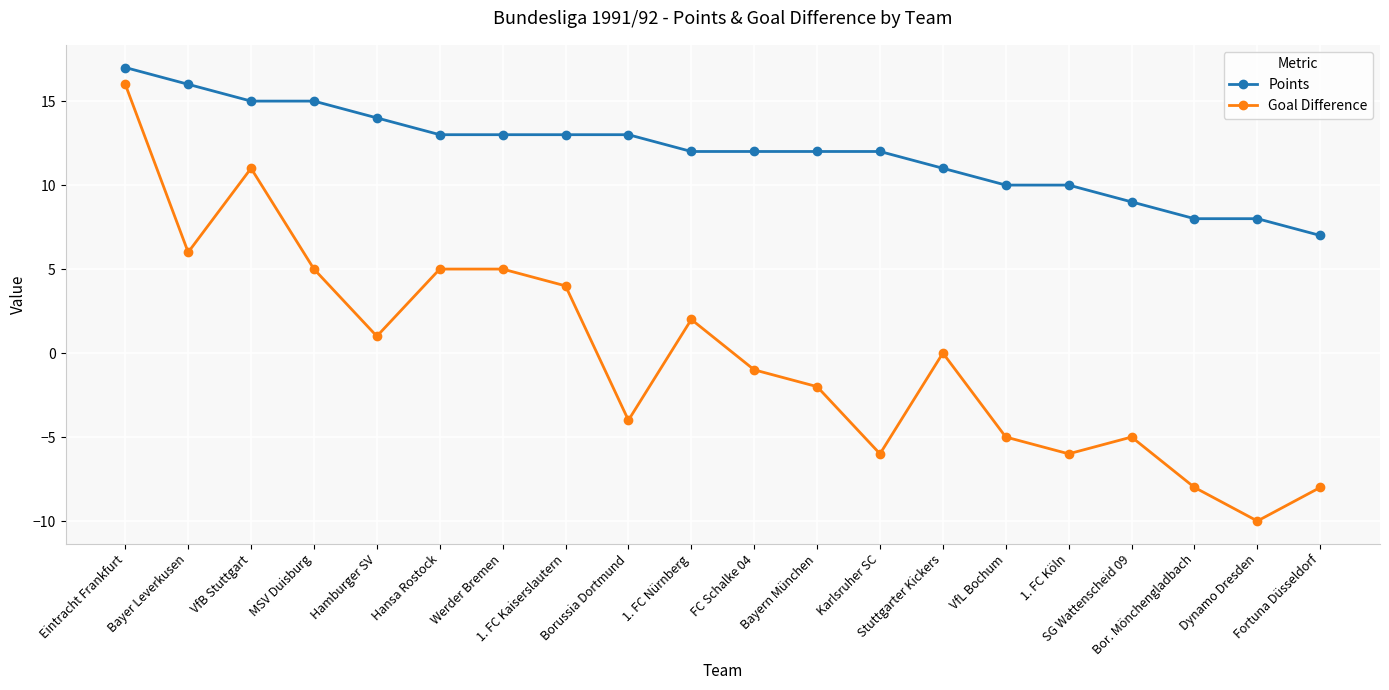

List the series in order of their overall mean, lowest first.

Goal Difference, Points